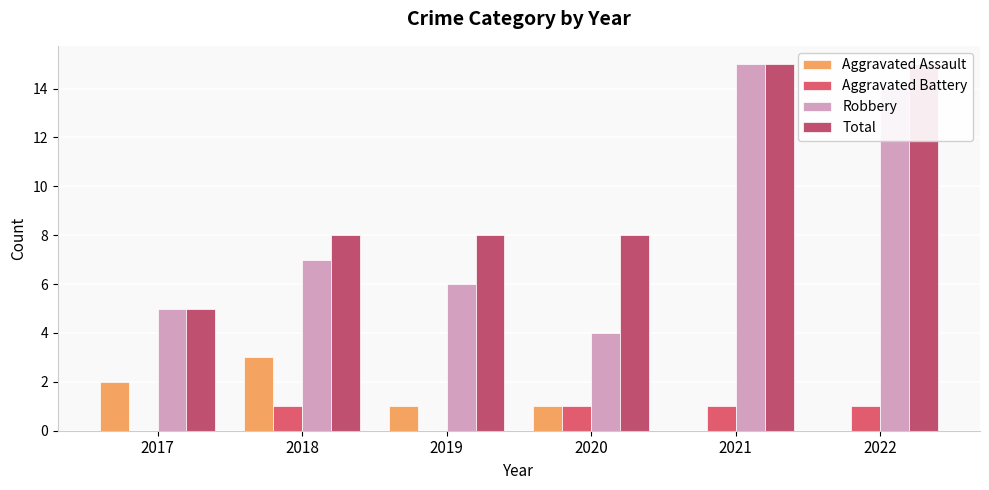

What is the value of the Aggravated Assault bar at the 3rd from the left?

1